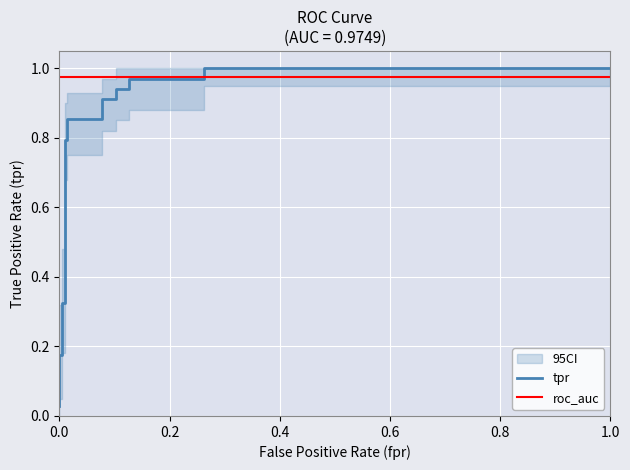

True or false: ci_lower and ci_upper cross at least once.

False